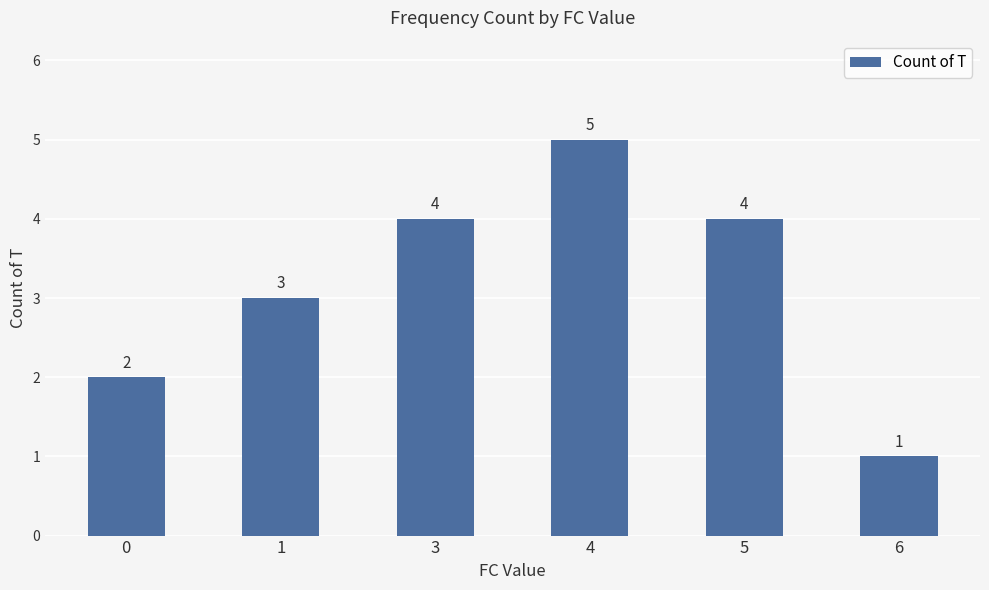

How many bars are there in total?

6